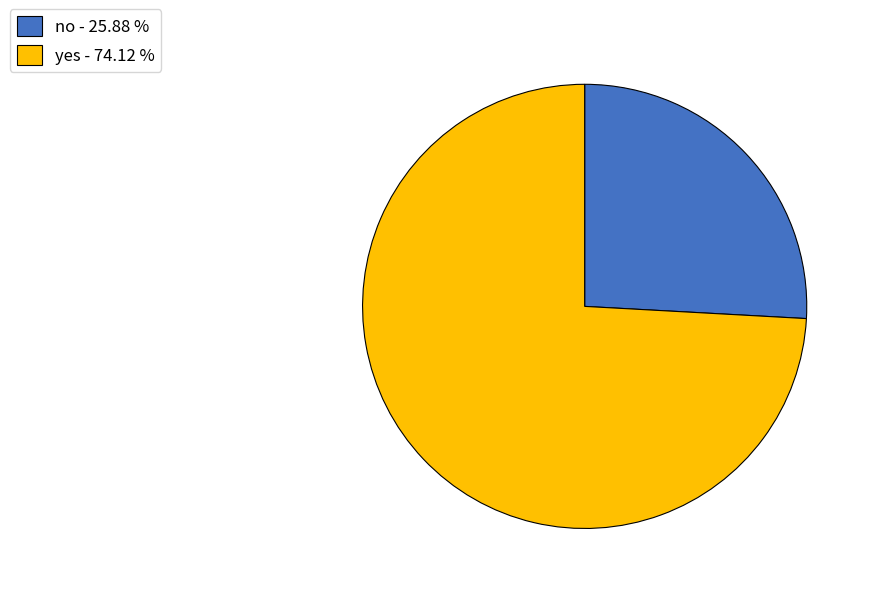

Count the number of slices in the pie.

2